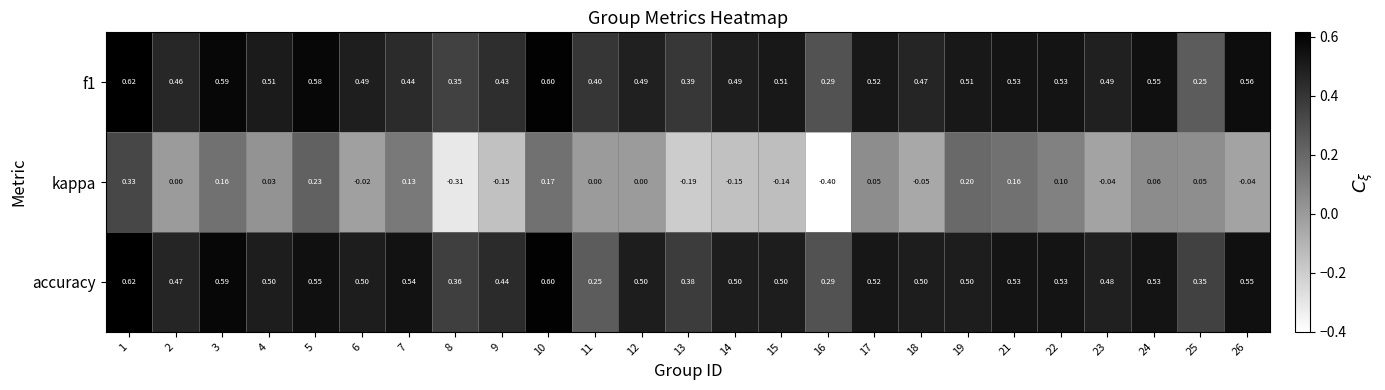

Which series has the largest range (max minus min)?

kappa